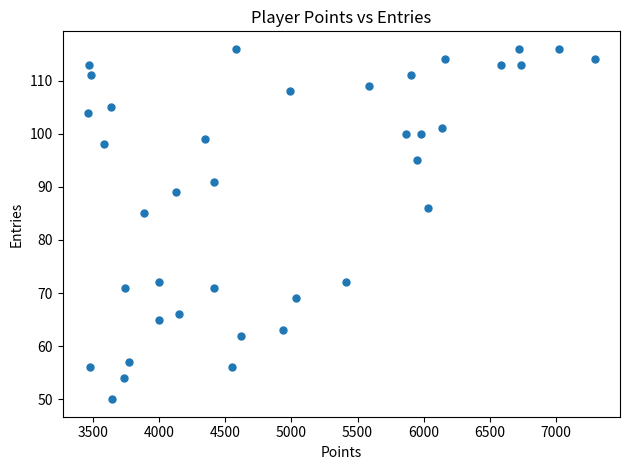

What Y value in the scatter plot is closest to 83?

85